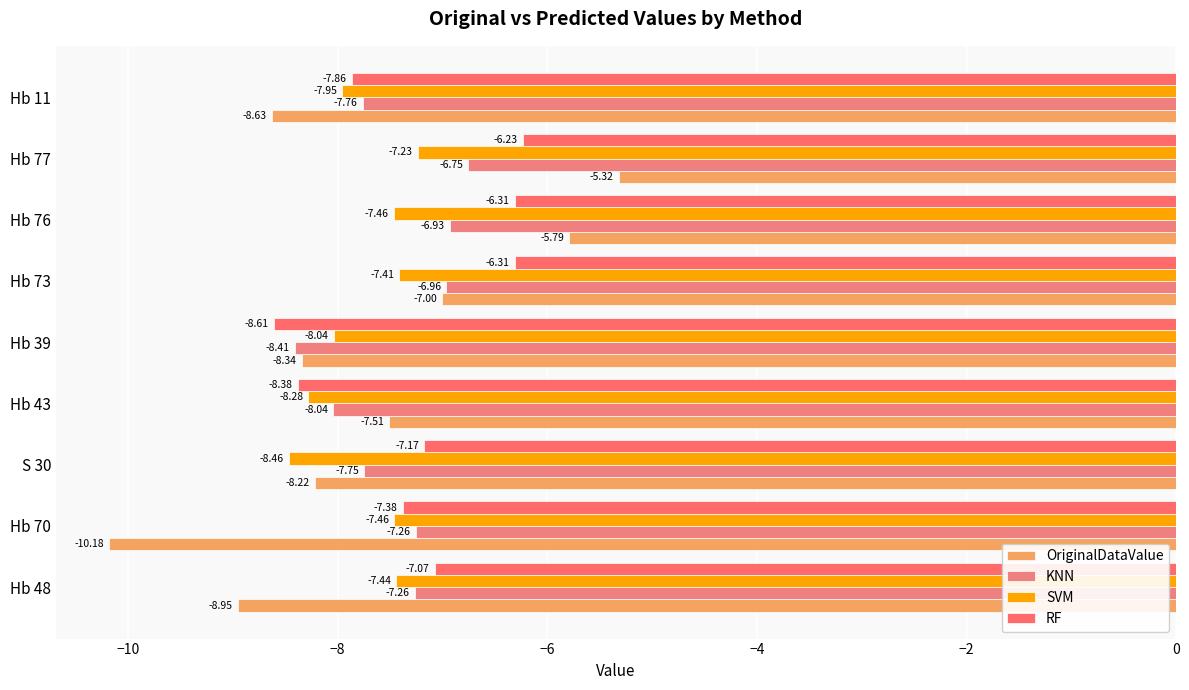

How many data points in OriginalDataValue are above -8?

4